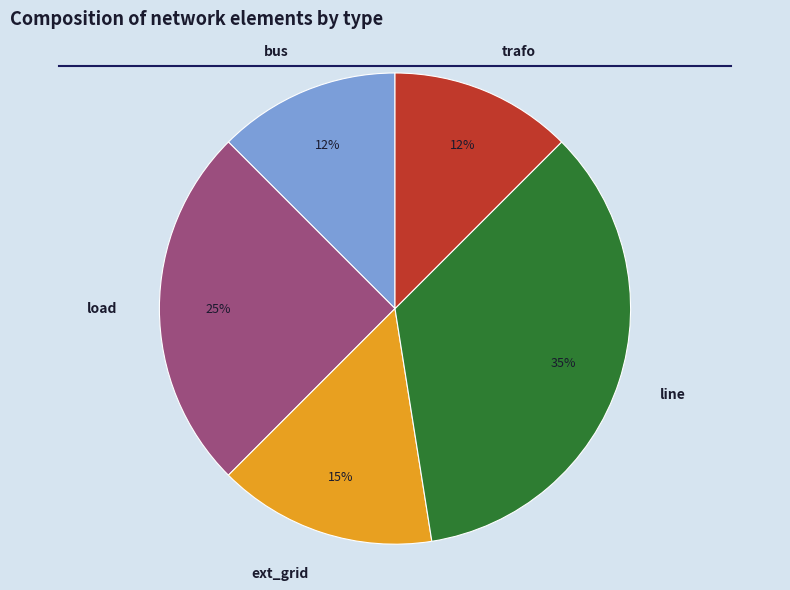

To the nearest percent, what portion does ext_grid represent?

15%